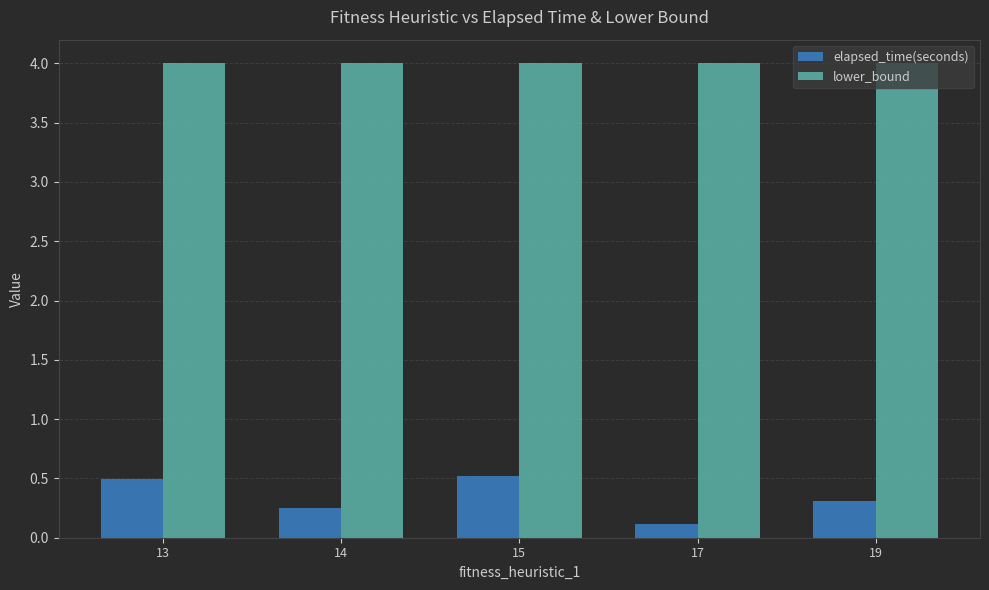

Between 13 and 19, which series saw the biggest shift?

elapsed_time(seconds)